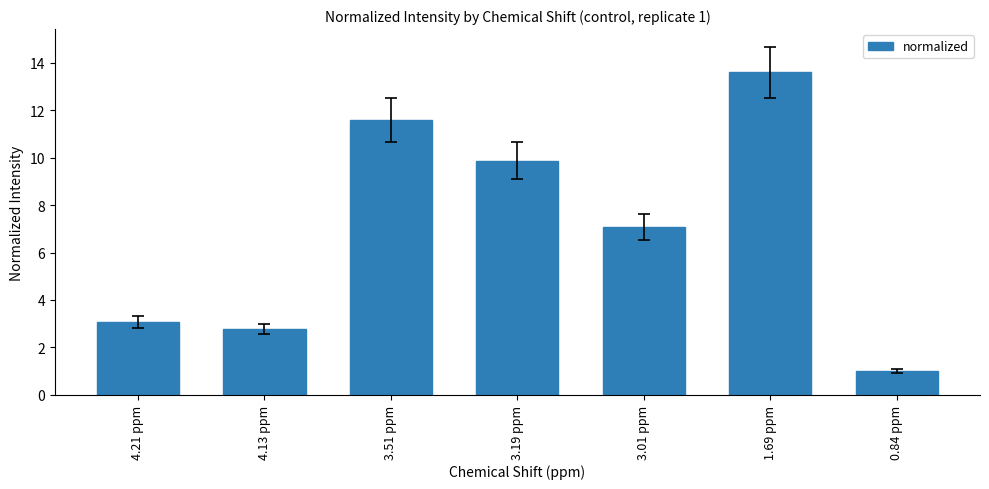

Reading left to right, list all the values displayed in this chart.

4.21 ppm=3.1	4.13 ppm=2.8	3.51 ppm=11.6	3.19 ppm=9.9	3.01 ppm=7.1	1.69 ppm=13.6	0.84 ppm=1.0